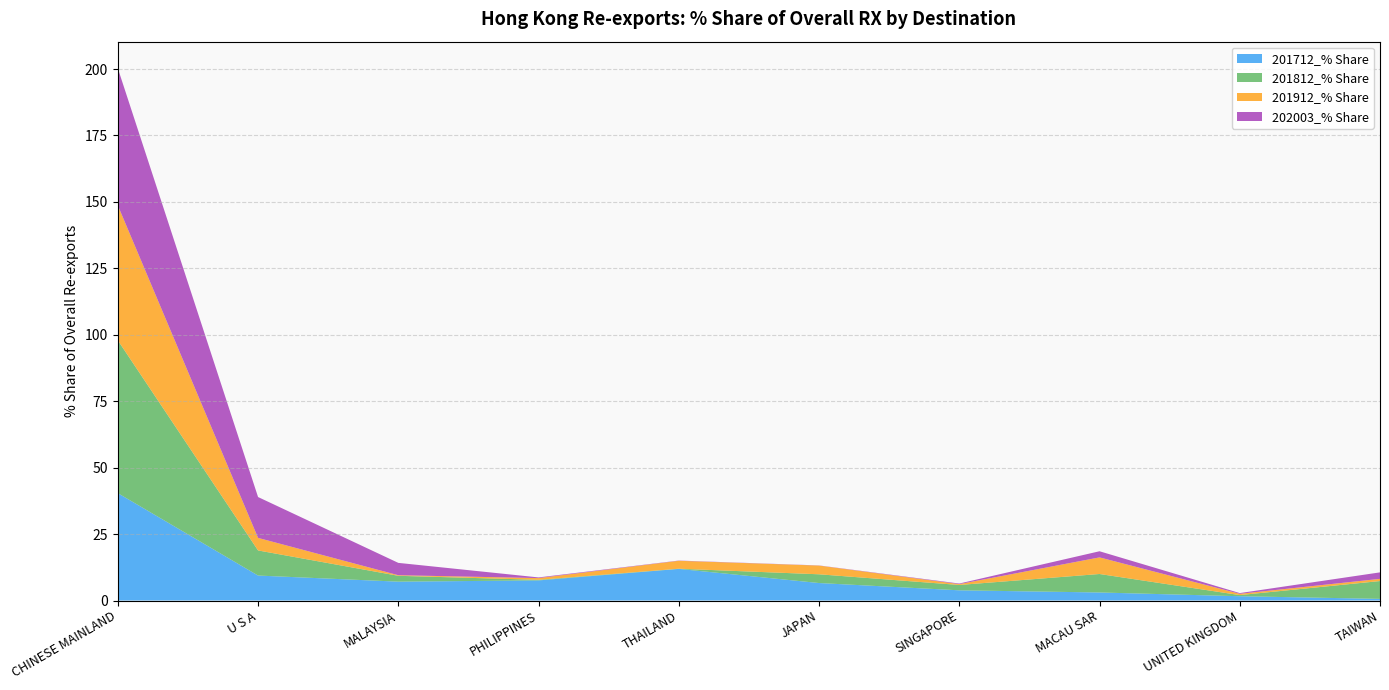

Reading left to right, what are all the values shown in this chart?

201712_% Share: CHINESE MAINLAND=40.4	U S A=9.4	MALAYSIA=7.1	PHILIPPINES=7.6	THAILAND=11.9	JAPAN=6.6	SINGAPORE=3.8	MACAU SAR=3.0	UNITED KINGDOM=1.6	TAIWAN=0.6
201812_% Share: CHINESE MAINLAND=57.5	U S A=9.5	MALAYSIA=2.2	PHILIPPINES=0.2	THAILAND=0.1	JAPAN=3.3	SINGAPORE=2.0	MACAU SAR=7.0	UNITED KINGDOM=0.4	TAIWAN=6.7
201912_% Share: CHINESE MAINLAND=50.8	U S A=4.7	MALAYSIA=0.2	PHILIPPINES=0.7	THAILAND=3.0	JAPAN=3.3	SINGAPORE=0.3	MACAU SAR=6.3	UNITED KINGDOM=0.5	TAIWAN=0.8
202003_% Share: CHINESE MAINLAND=51.6	U S A=15.4	MALAYSIA=4.6	PHILIPPINES=0.3	THAILAND=0.1	JAPAN=0.1	SINGAPORE=0.2	MACAU SAR=2.3	UNITED KINGDOM=0.3	TAIWAN=2.4